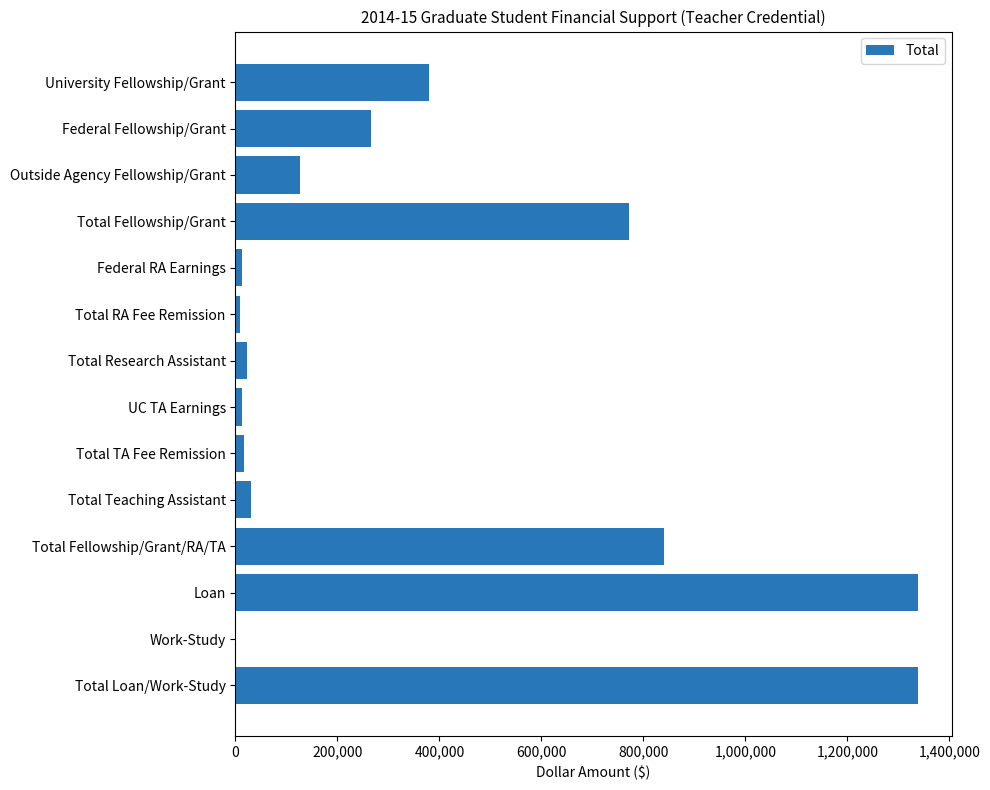

What is the greatest value displayed?

1337740